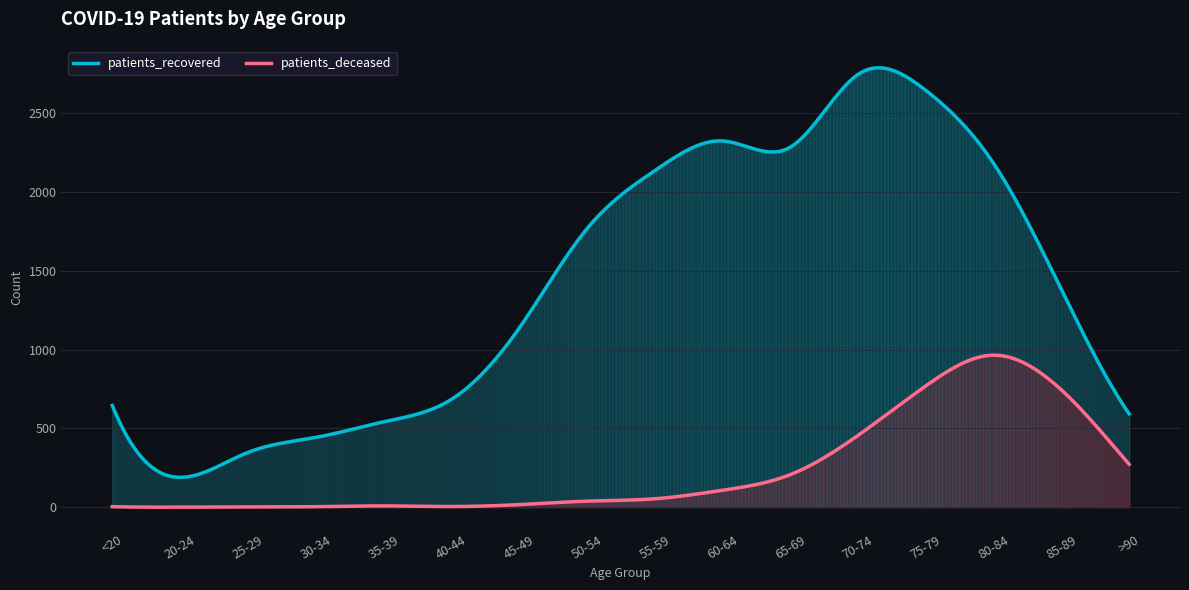

The value of patients_recovered at 25-29 is 504. True or false?

False